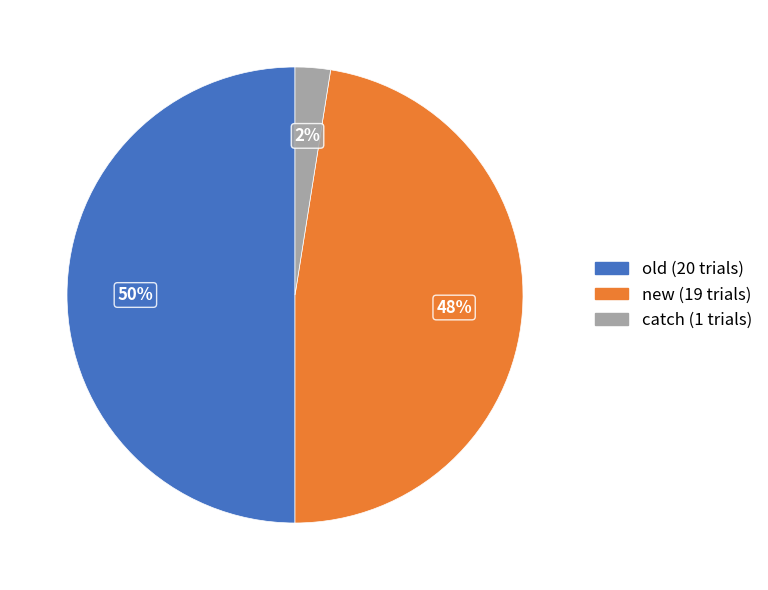

To the nearest percent, what is the combined percentage of catch and new?

50%